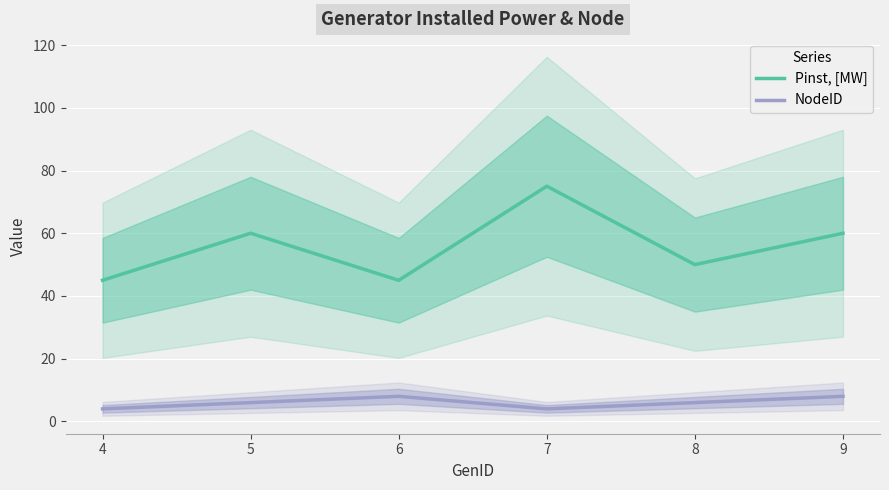

Reading left to right, what are all the values shown in this chart?

Pinst, [MW]: 45	60	45	75	50	60
NodeID: 4	6	8	4	6	8